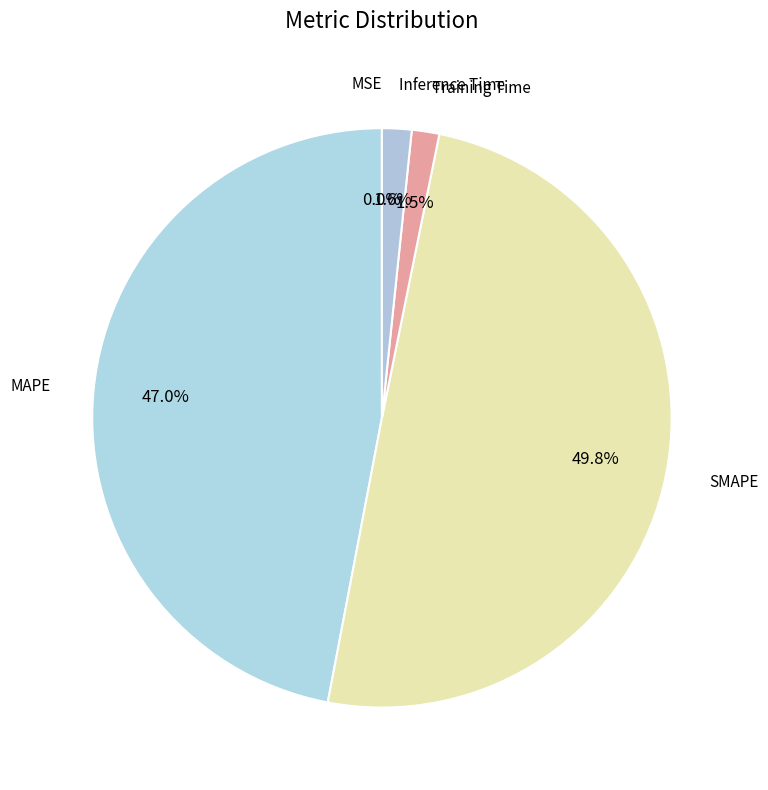

Rank the categories by value from highest to lowest.

SMAPE, MAPE, Inference Time, Training Time, MSE